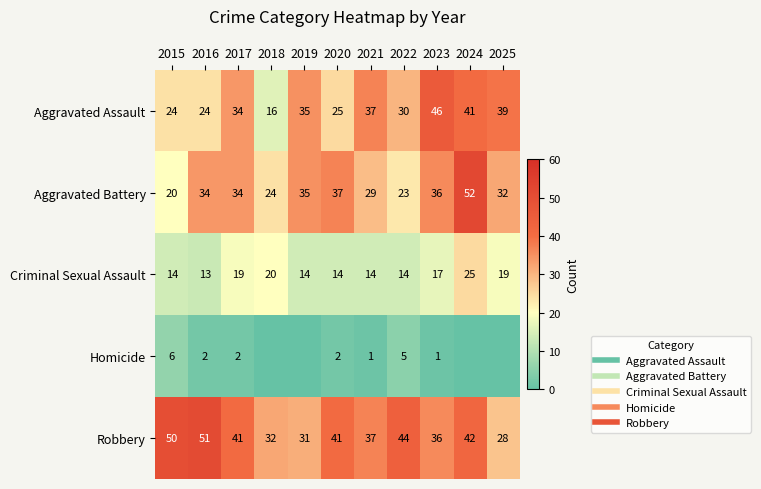

The Robbery series shows 32 at 2018. True or false?

True